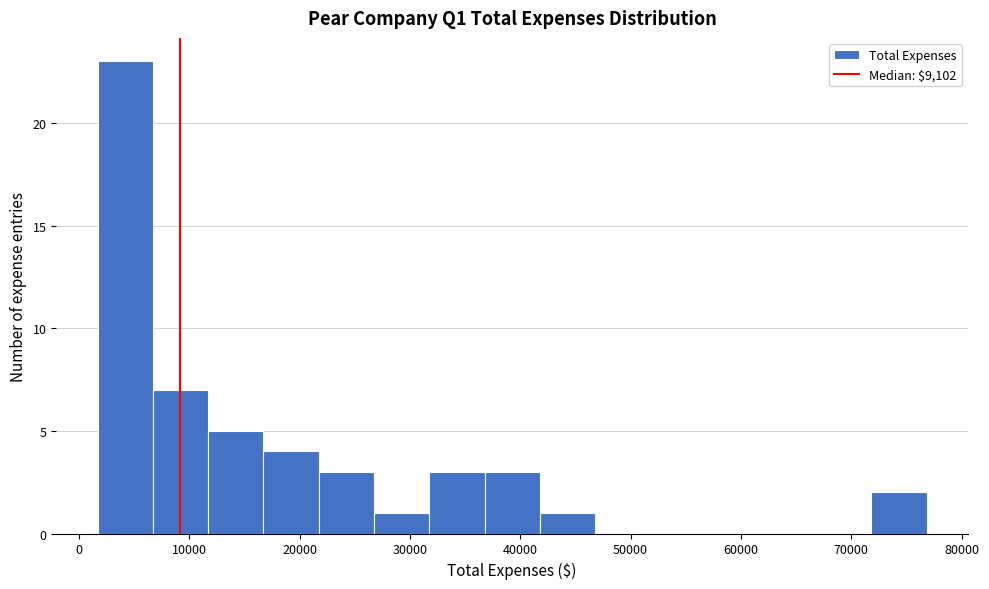

Reading left to right, transcribe this chart: for each bar, give the range it covers on the x-axis and its height. Neither the bar edges nor the heights are printed on the chart, so give them approximately, as read against the axes.

2000 to 7000: 23
7000 to 12000: 7
12000 to 17000: 5
17000 to 22000: 4
22000 to 27000: 3
27000 to 32000: 1
32000 to 37000: 3
37000 to 42000: 3
42000 to 47000: 1
47000 to 52000: 0
52000 to 57000: 0
57000 to 62000: 0
62000 to 67000: 0
67000 to 72000: 0
72000 to 77000: 2